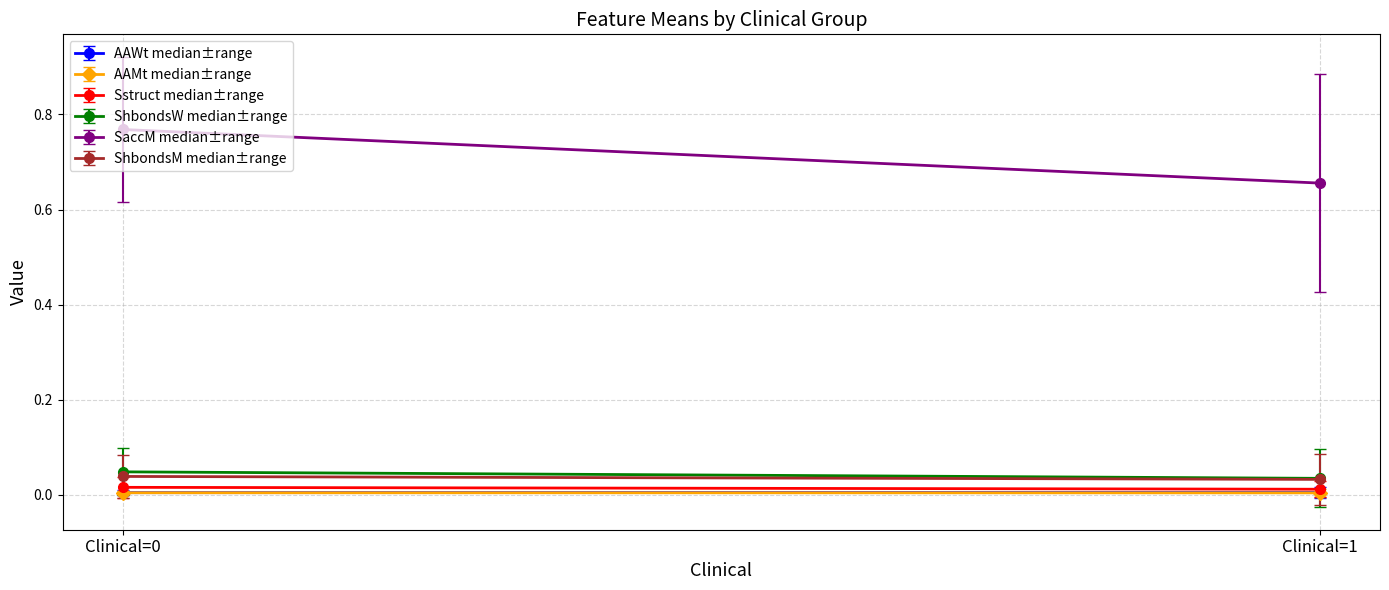

True or false: AAWt has a value of 0.0 at 32.

False